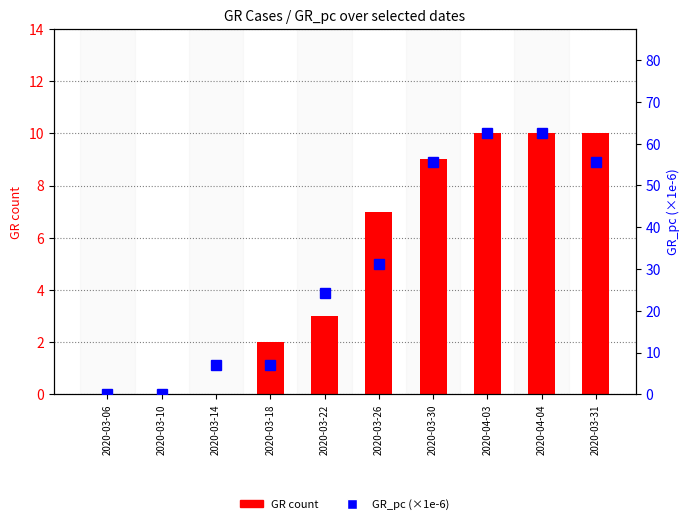

Reading left to right, transcribe all the data shown in this chart.

GR count: 0.0	0.0	0.0	2.0	3.0	7.0	9.0	10.0	10.0	10.0
GR_pc (×1e-6): 0.0	0.0	6.9	6.9	24.3	31.2	55.5	62.5	62.5	55.5